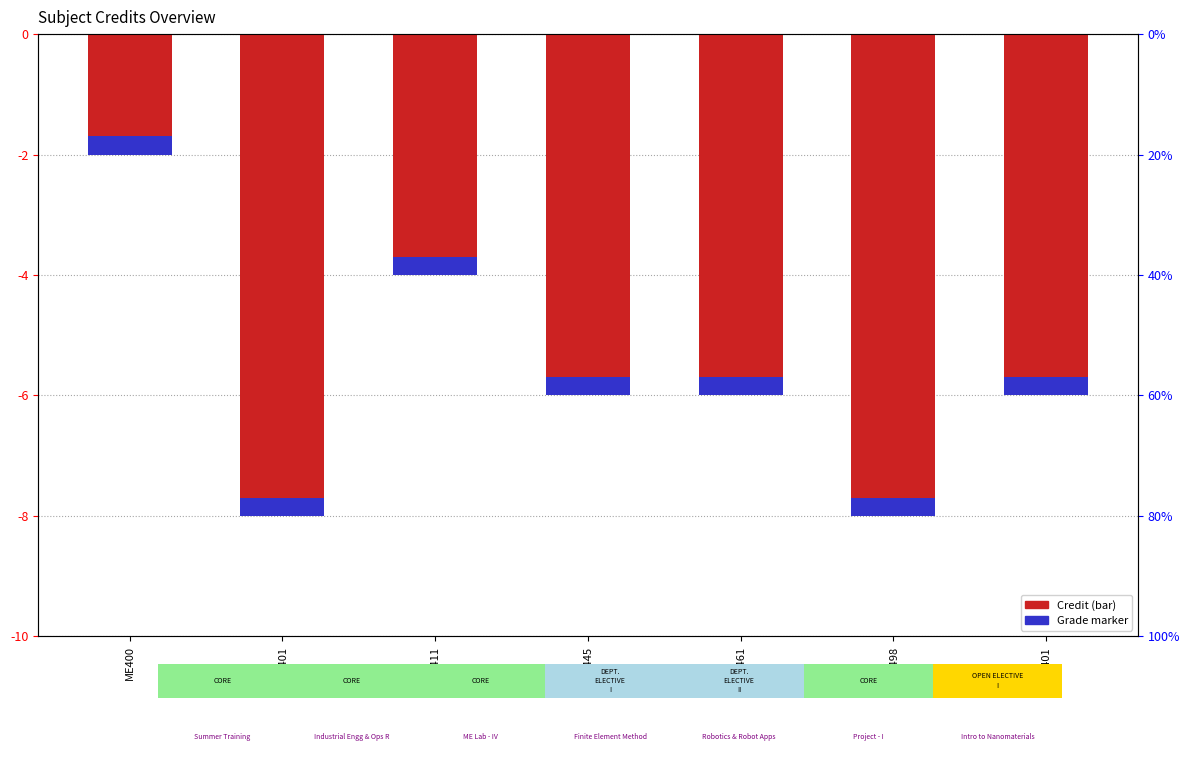

Rank the categories by value from highest to lowest.

ME400, ME411, ME445, ME461, PH401, ME401, ME498